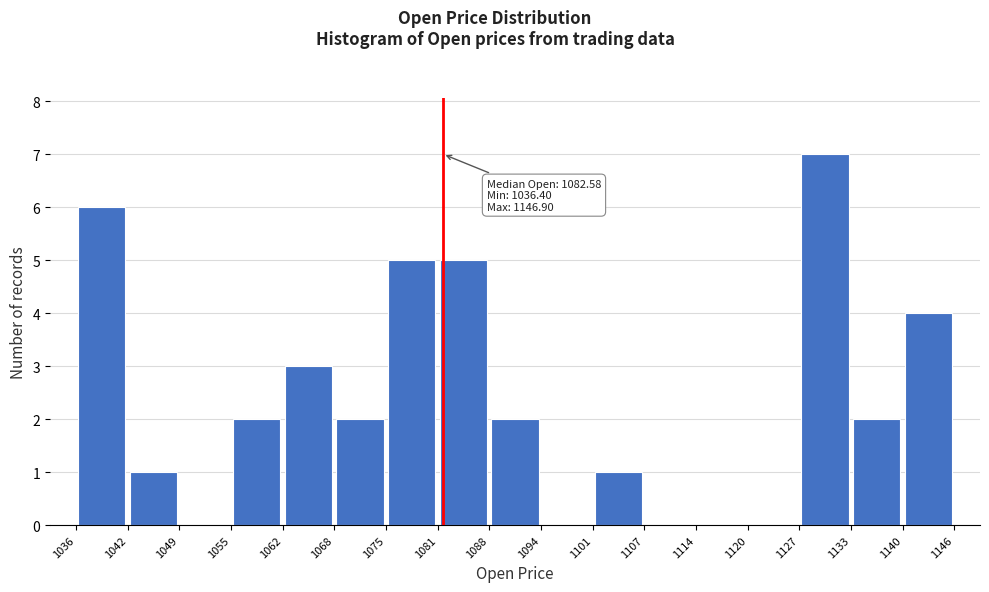

Which range on the x-axis has the tallest bar?

1127 to 1133